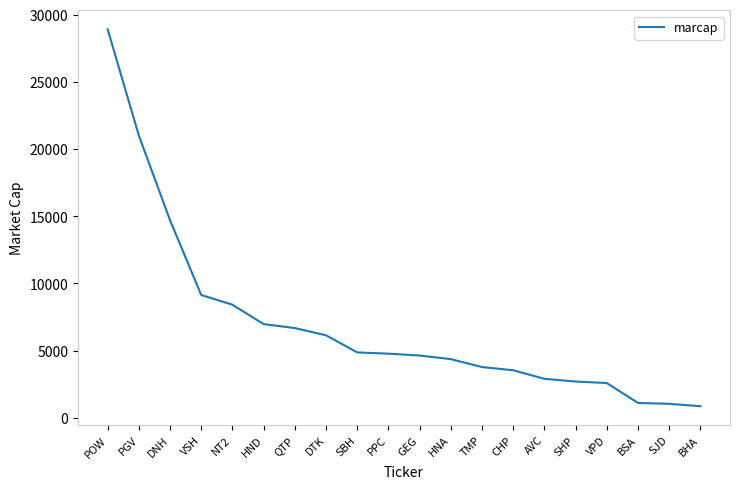

Is this an area chart (filled region under the line)?

No